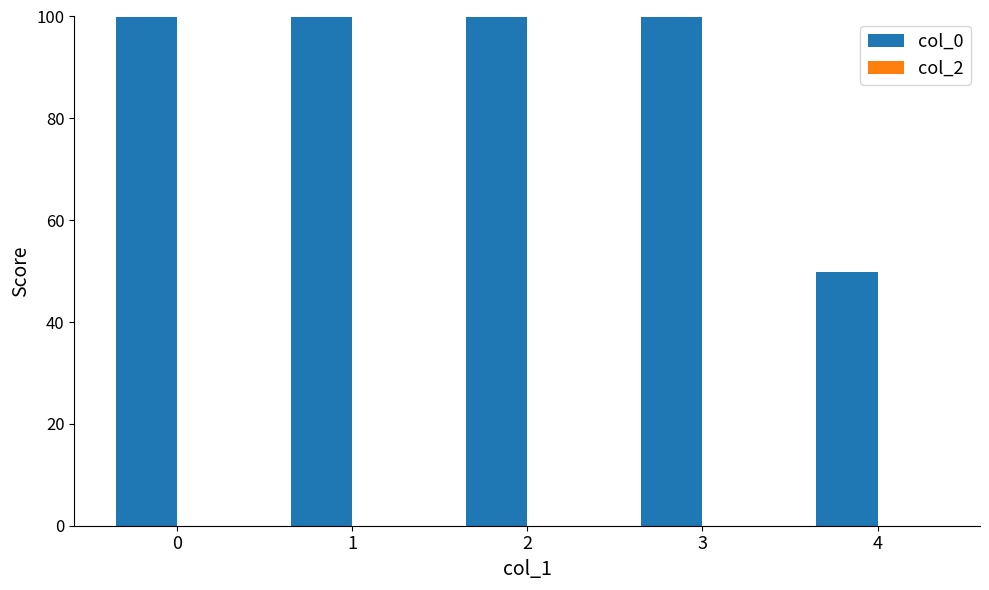

Read the value at 0.

99.9